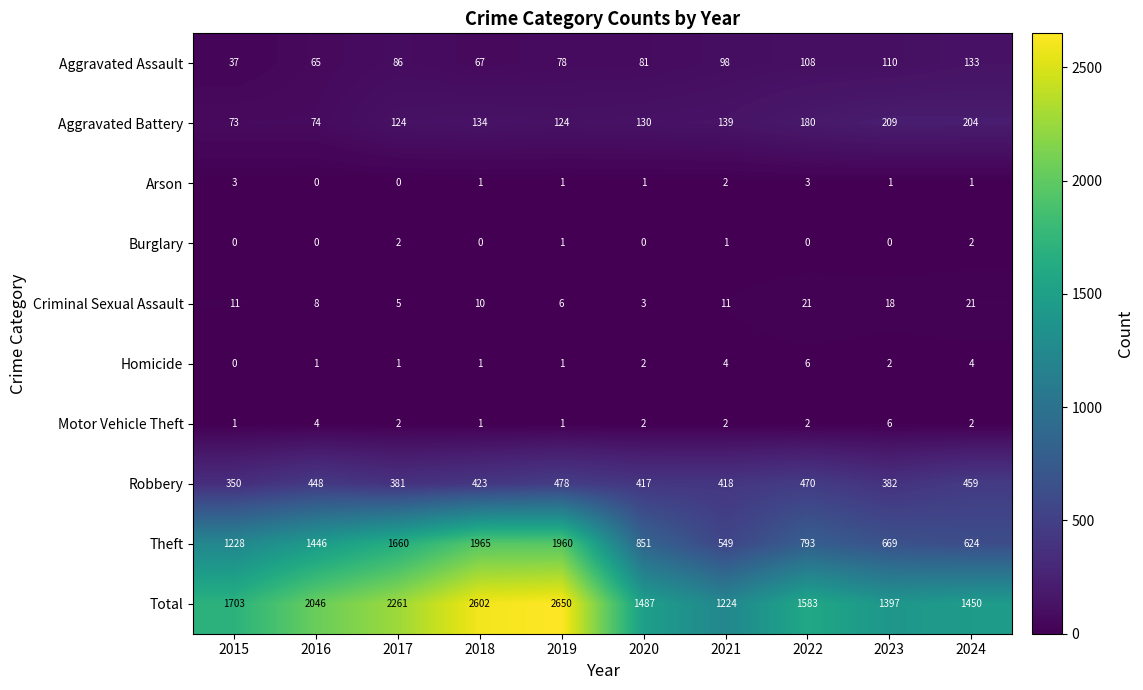

Which series has the largest range (max minus min)?

Total